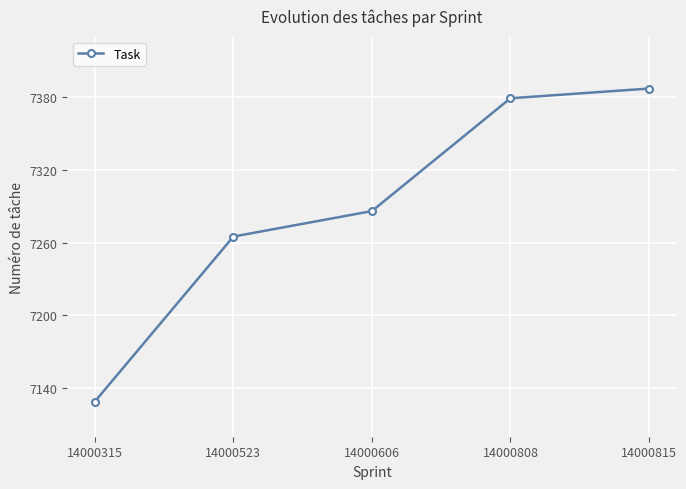

Approximately how many times larger is the value at 14000808 compared to 14000606?

1.0